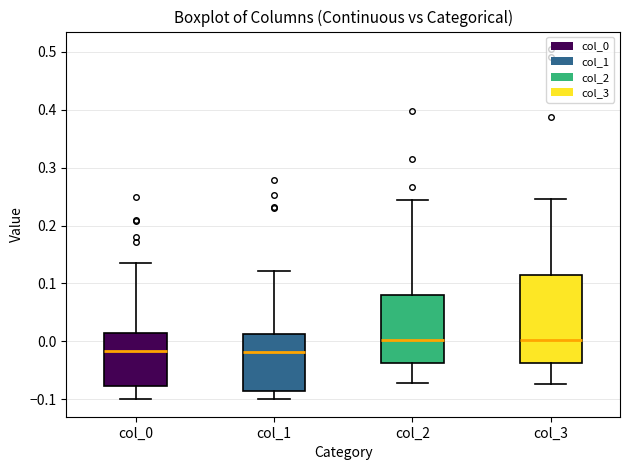

Where does the upper whisker of the box for col_3 end on the y-axis? The values are not printed on the chart, so give them approximately, as read against the axis.

0.25